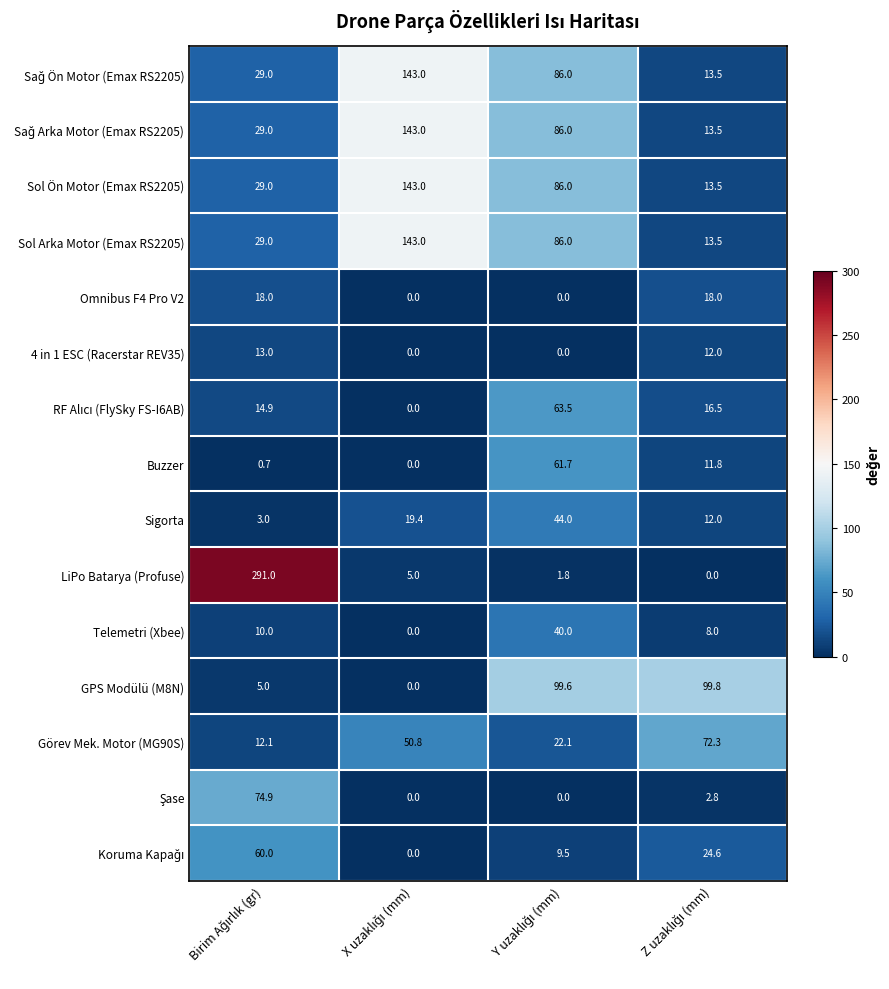

What is the average value of the Buzzer series?

18.6